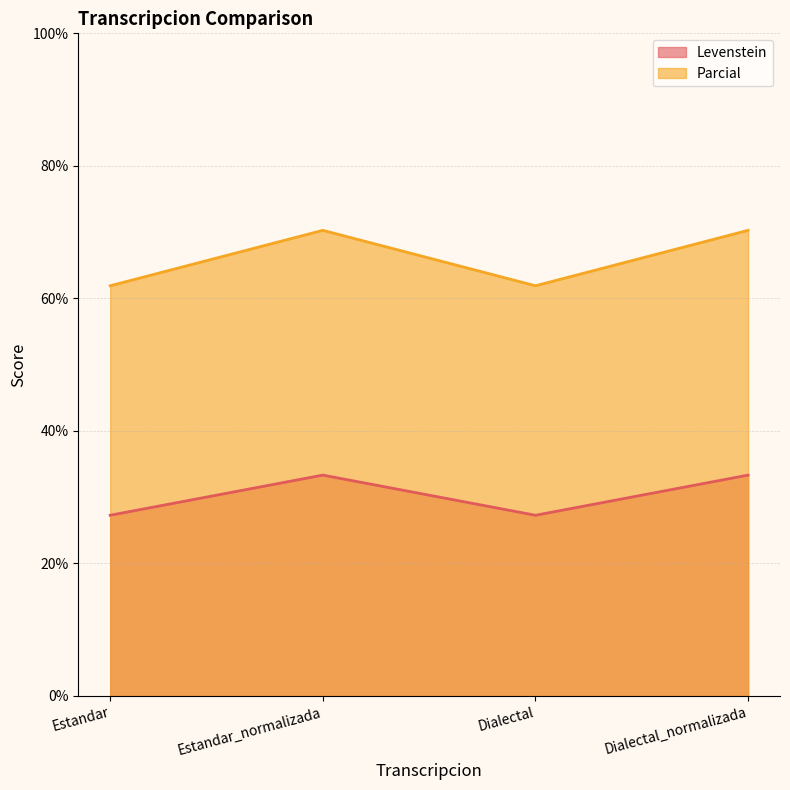

How many distinct data groups are displayed?

2